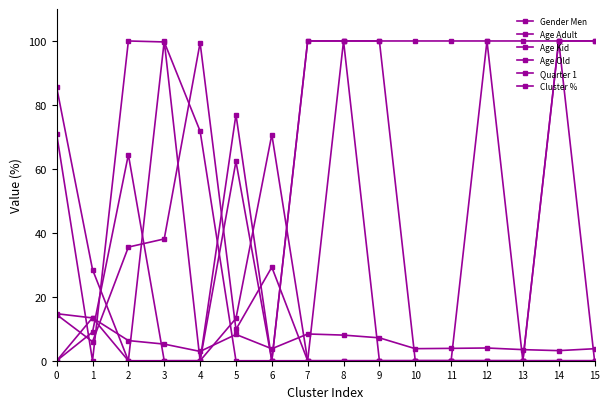

How many distinct data groups are displayed?

6